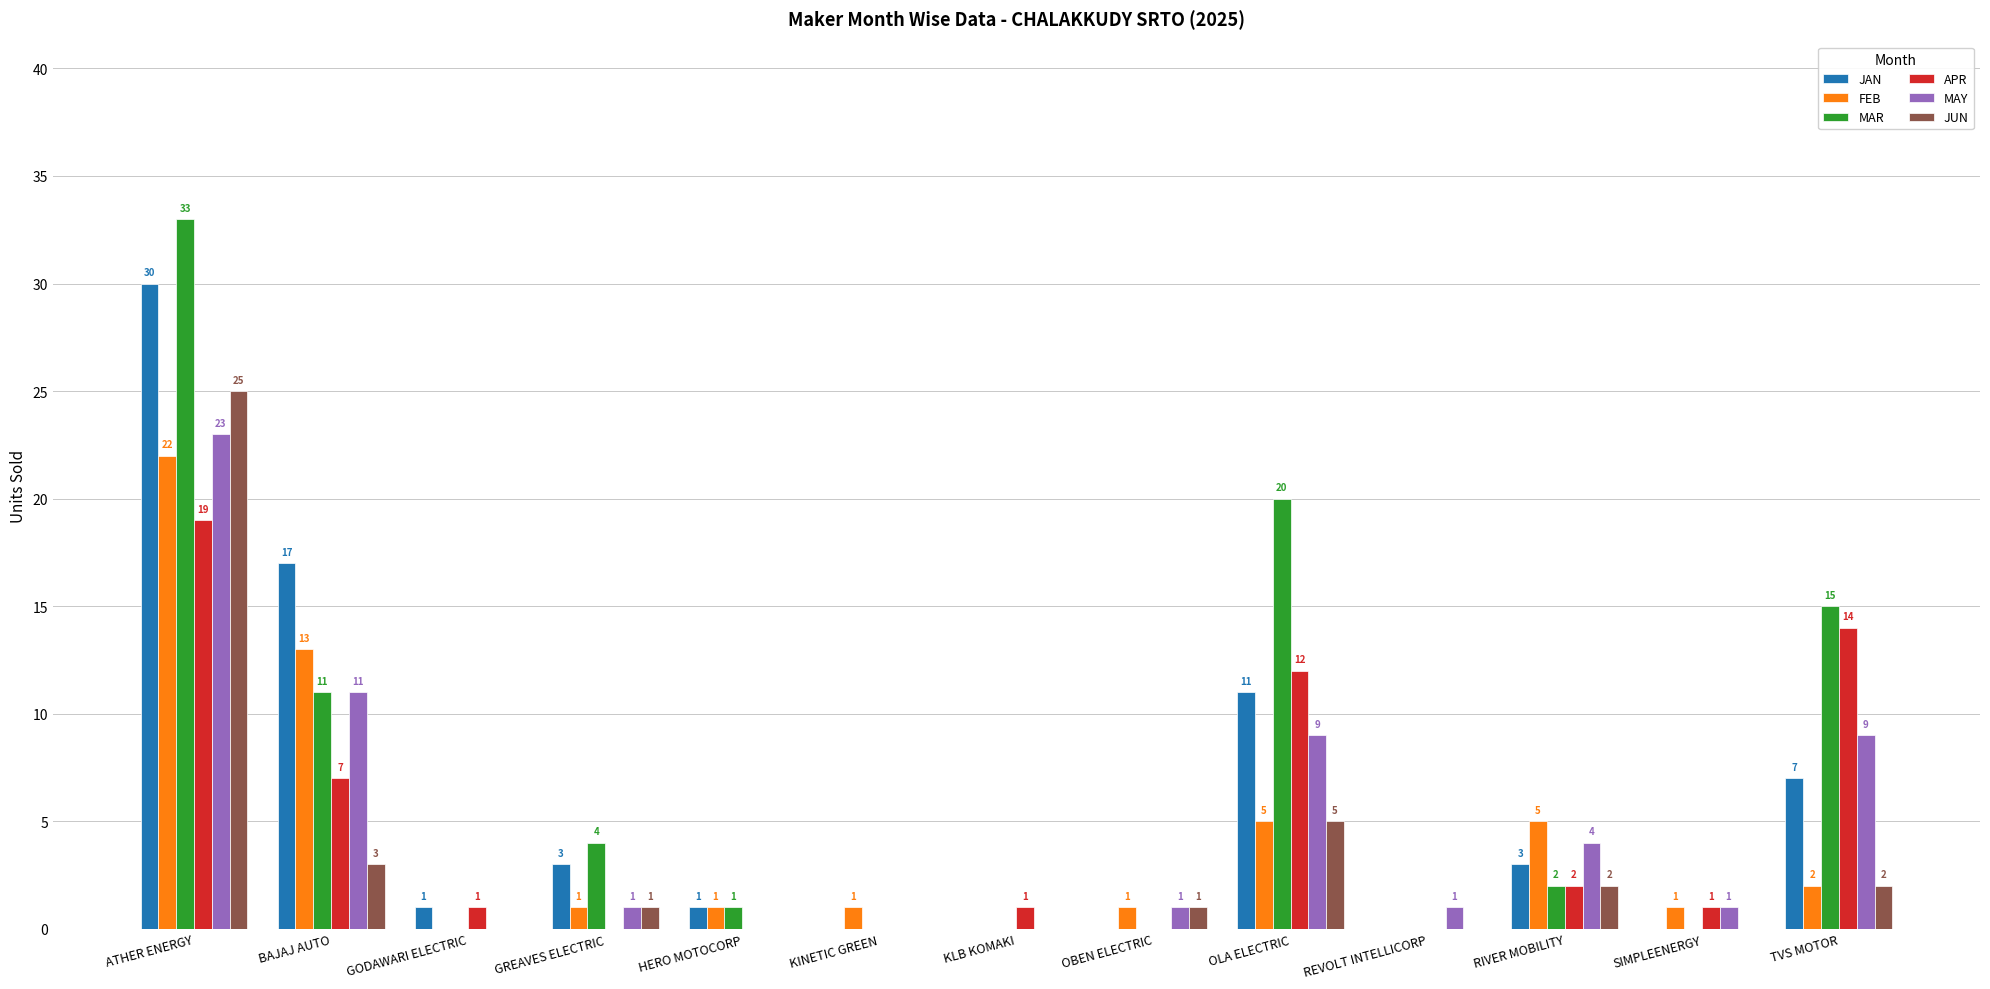

What is the sum of all MAR values?

86